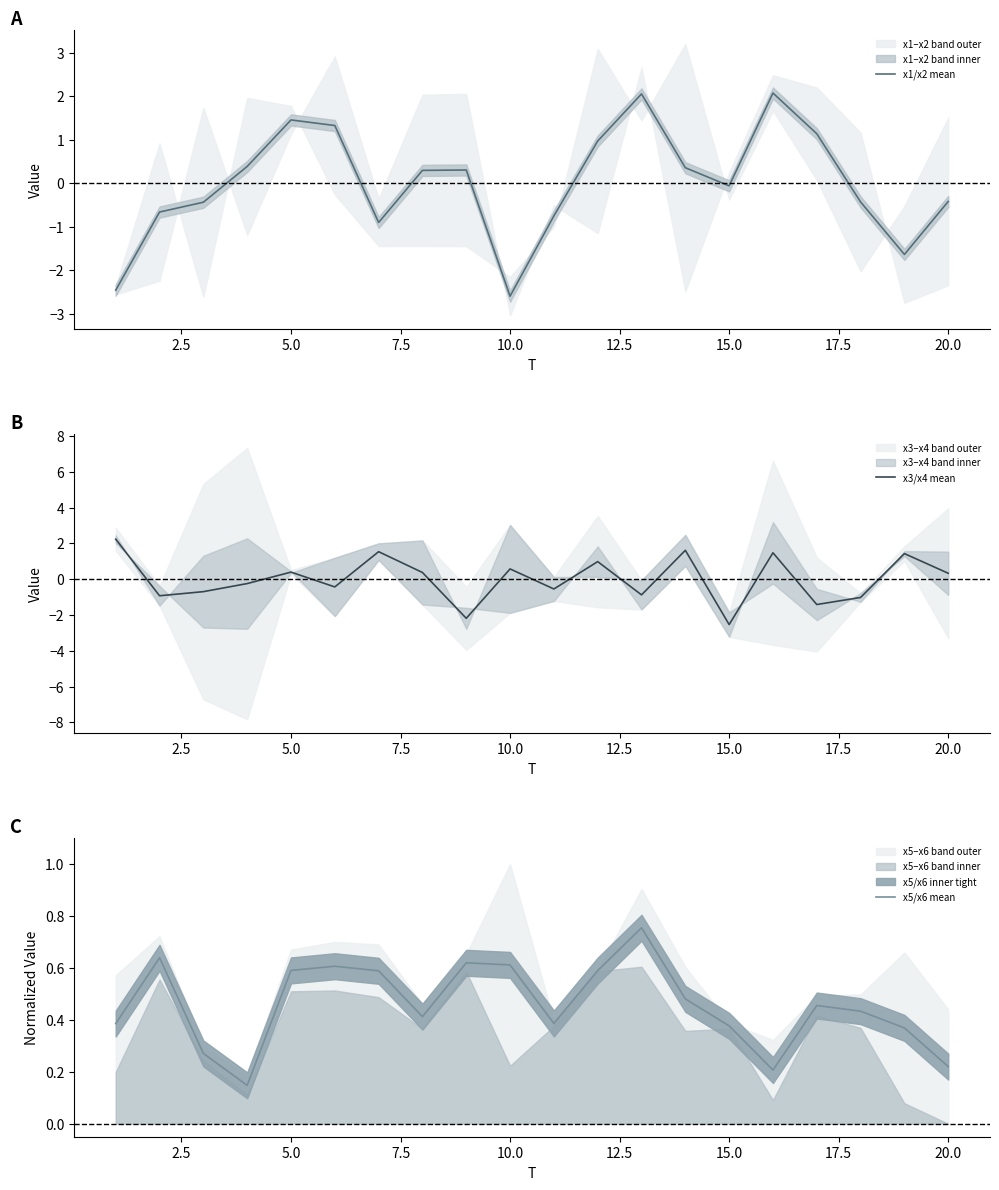

Which series has the largest total across all categories?

x5/x6 mean